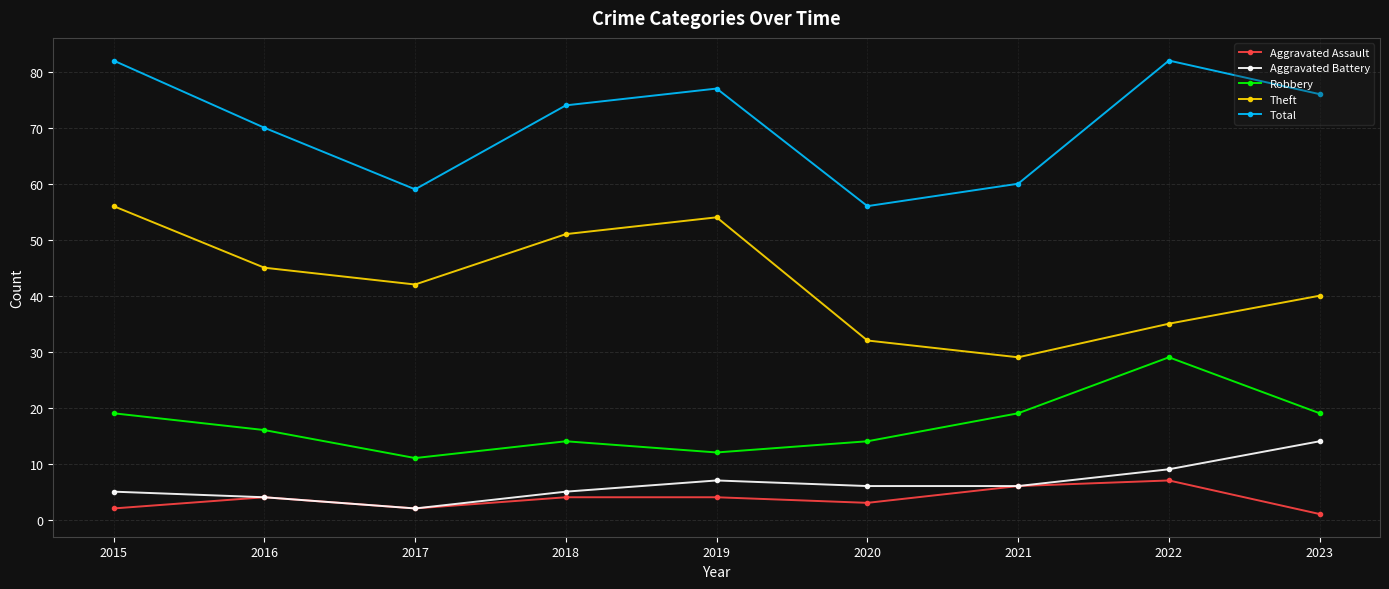

What is the value of the Aggravated Assault point at the 8th from the left?

7